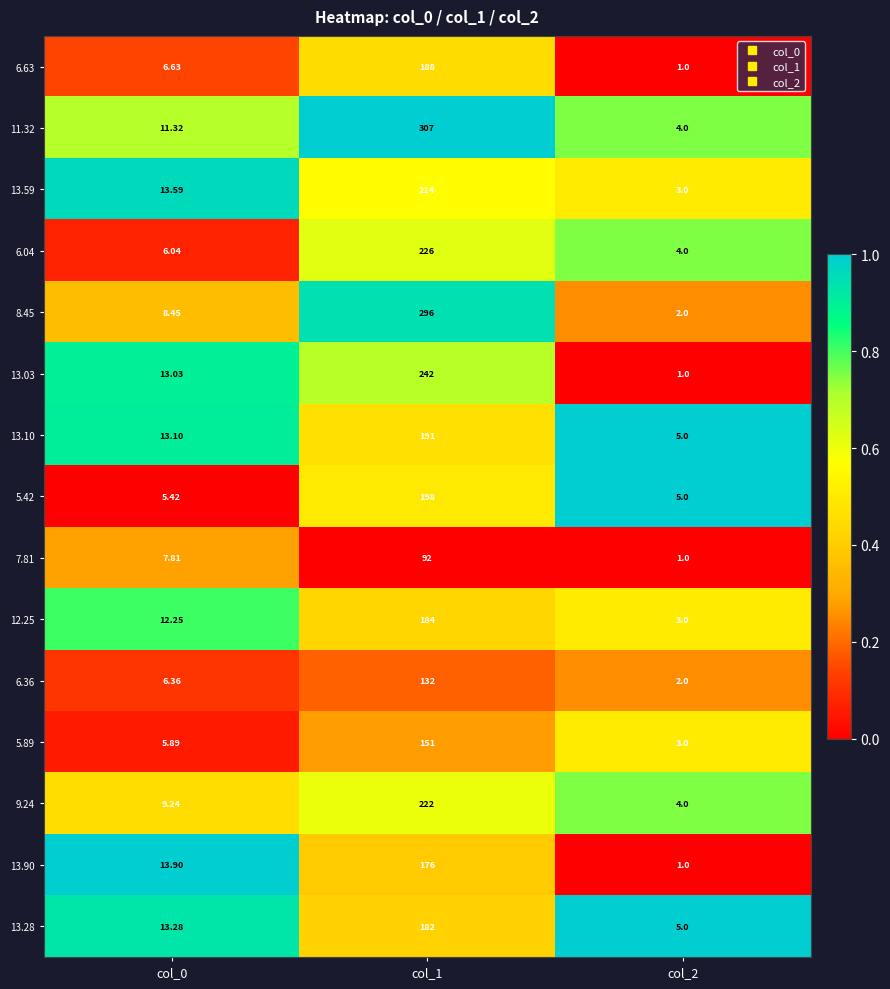

Is the value of 13.10 at col_2 greater than the value of 5.89 at col_1?

No